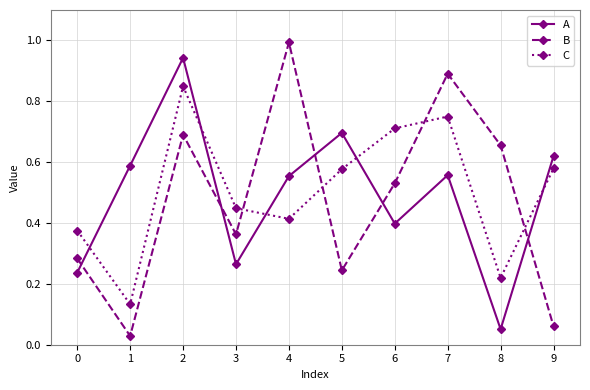

Which series has the widest spread of values?

B